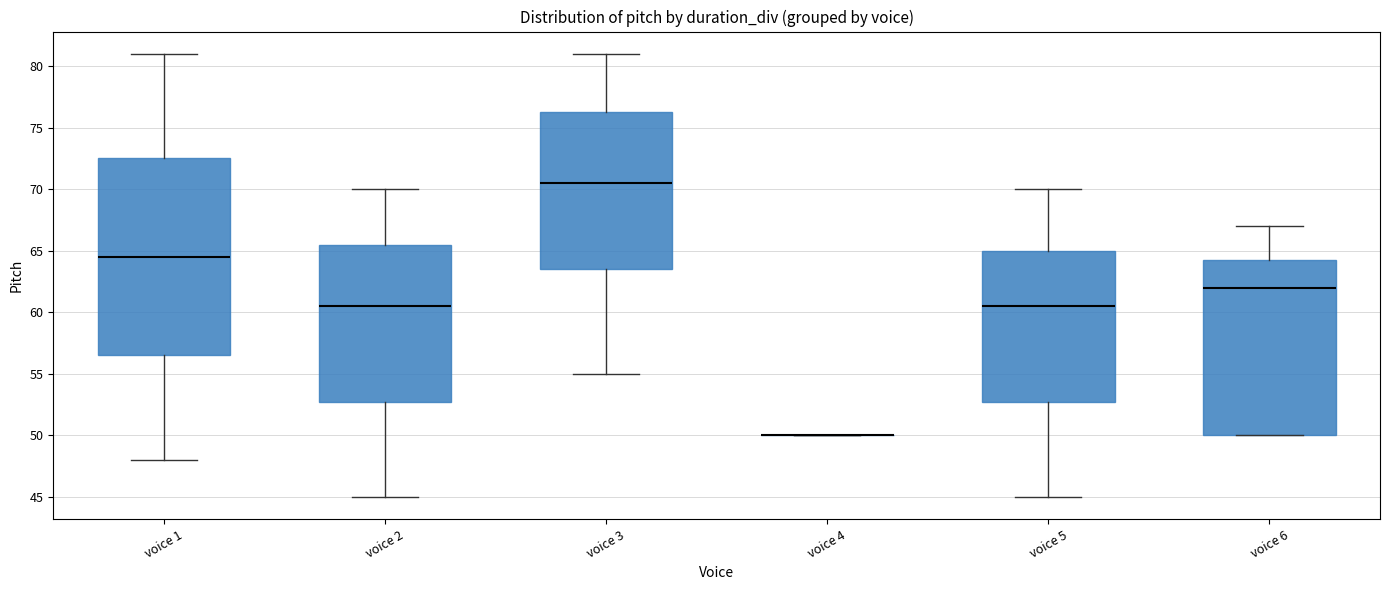

Where does the median line of the box for voice 2 sit on the y-axis? The values are not printed on the chart, so give them approximately, as read against the axis.

60.5